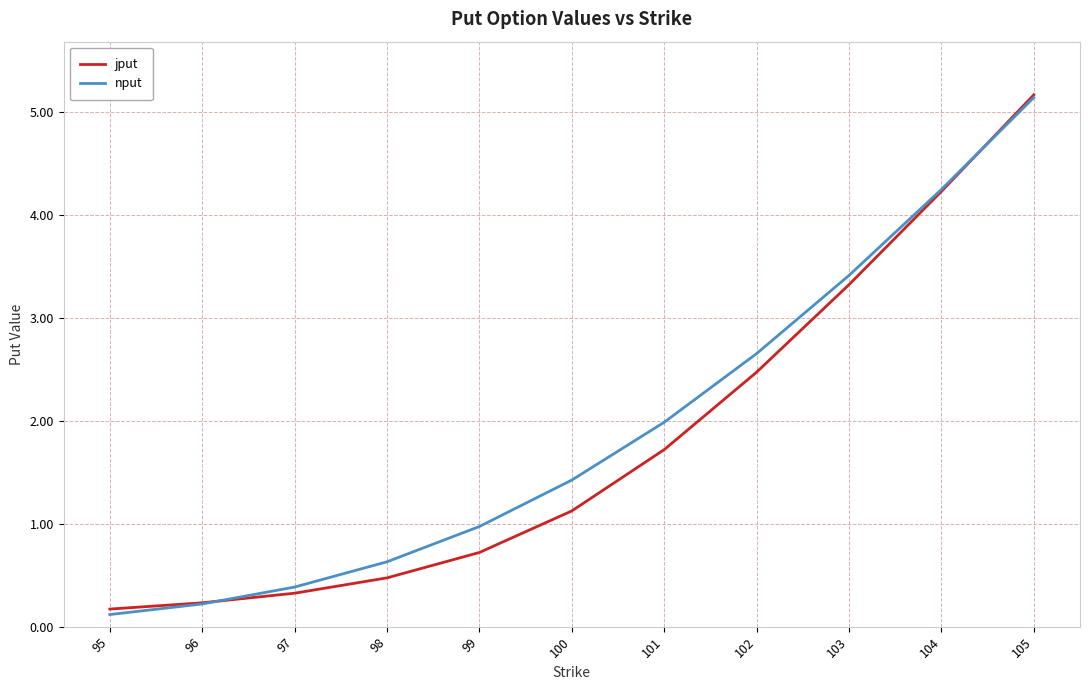

Is the value of nput at 100 greater than the value of jput at 100?

Yes